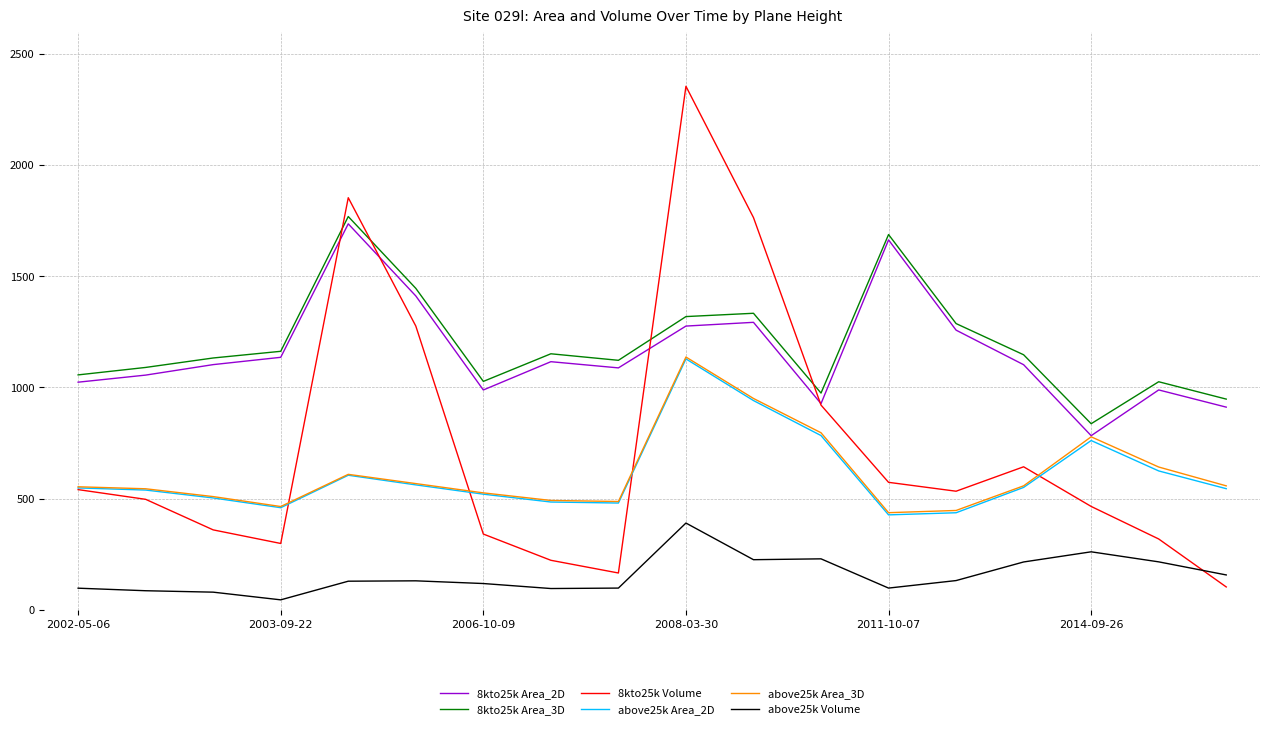

What is the maximum value shown in the chart?

2354.7